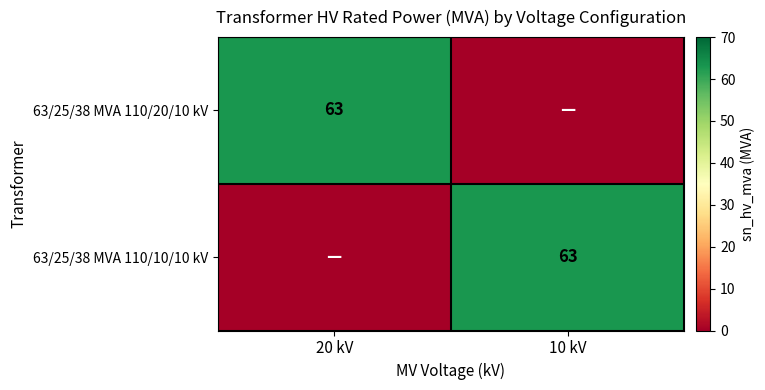

The 63/25/38 MVA 110/10/10 kV series shows 63 at 10 kV. True or false?

True